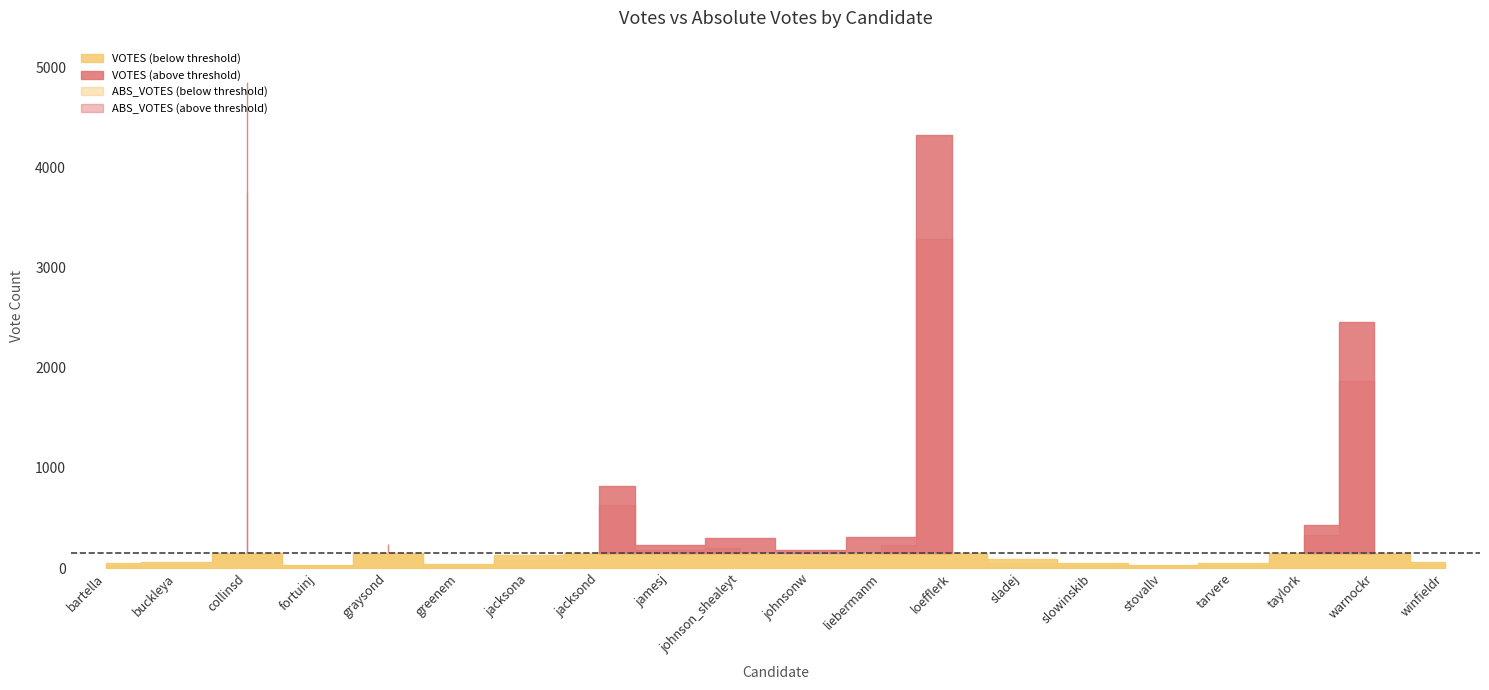

What position from the right is johnsonw?

10